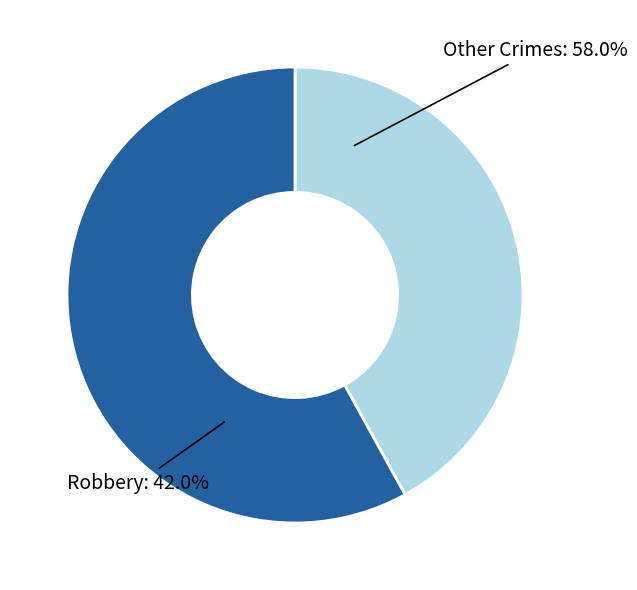

Count the number of slices in the pie.

5